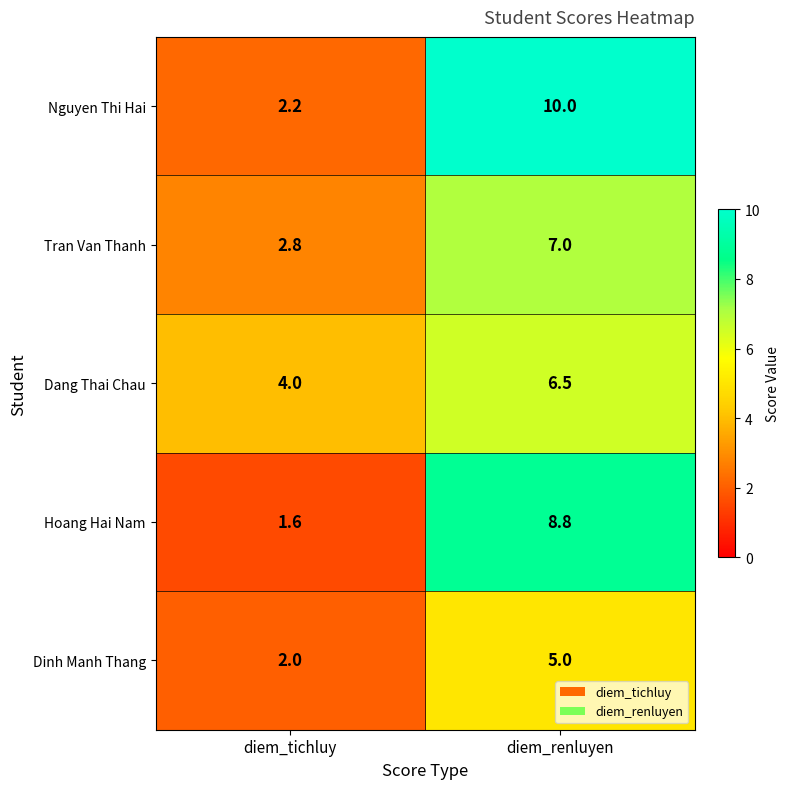

What is the smallest value displayed?

1.6